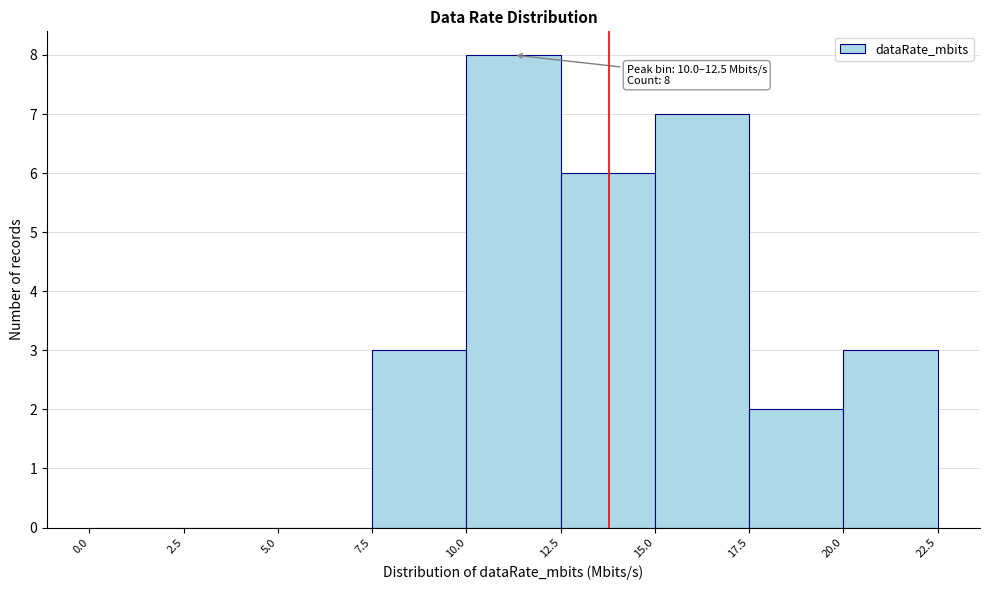

Which range on the x-axis has the tallest bar?

10.0 to 12.5